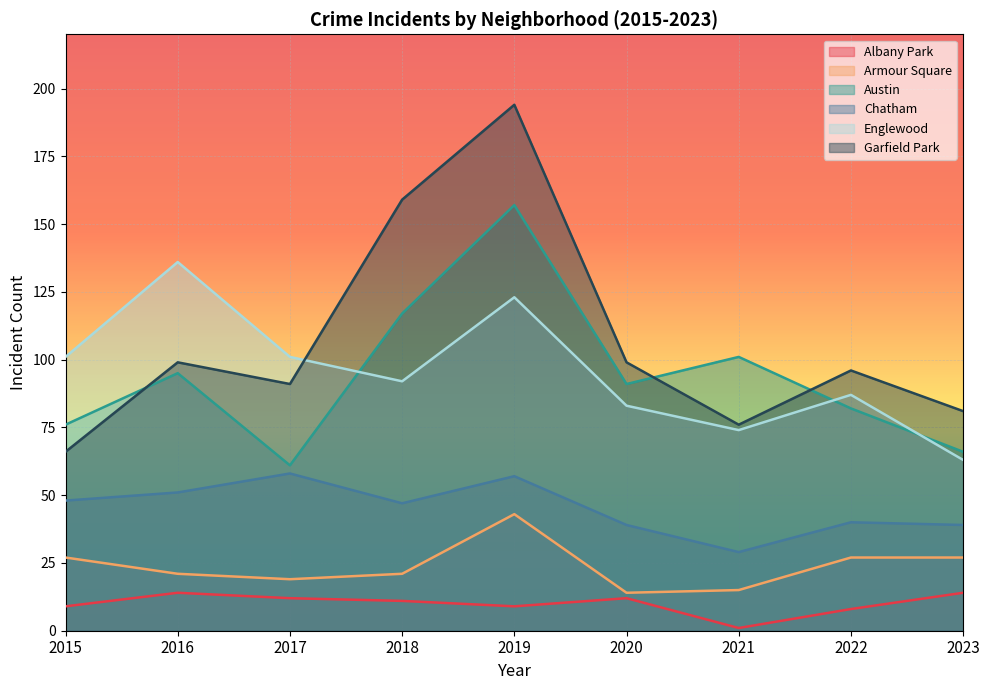

True or false: Albany Park and Austin cross at least once.

False